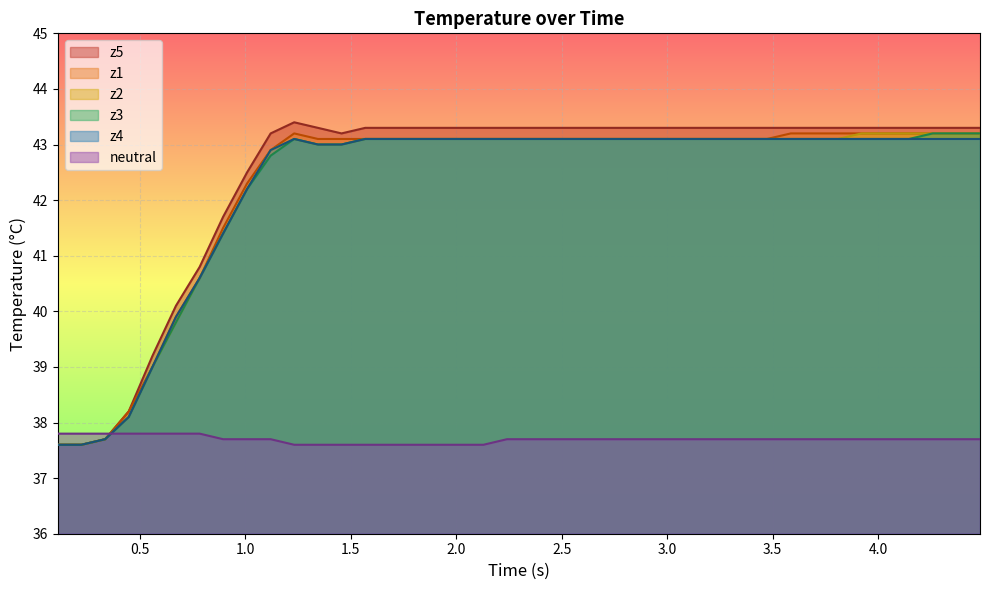

Which series has the largest range (max minus min)?

z5